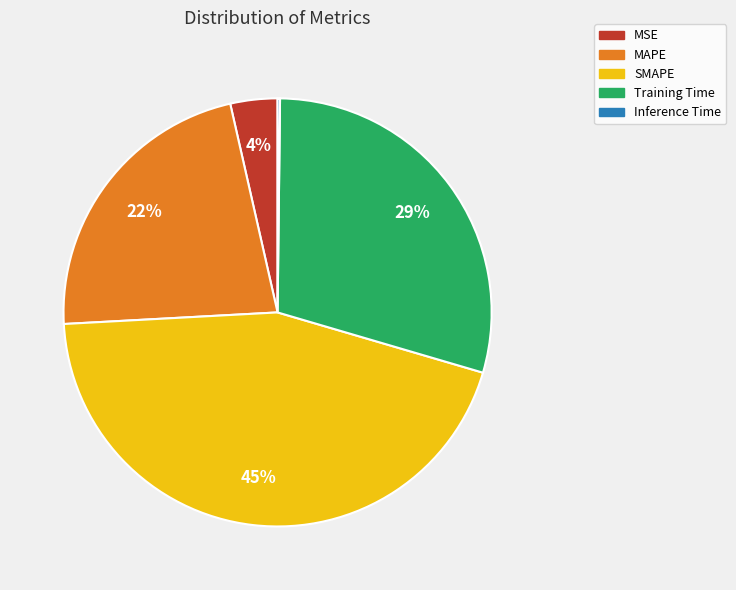

Which category has the biggest portion of the pie?

SMAPE